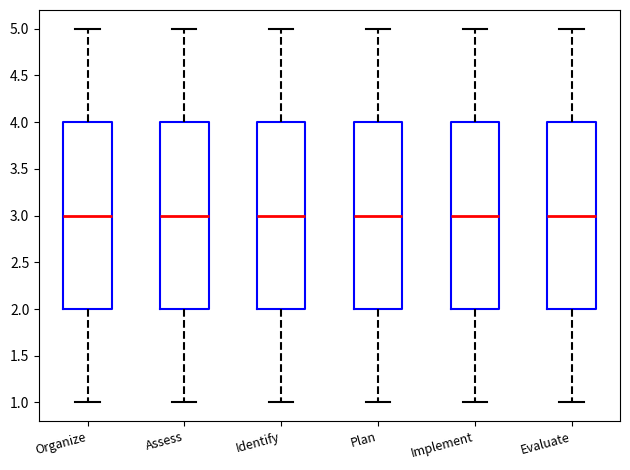

Reading left to right, transcribe this box plot: for each box, give where its median line is, the range the box spans, and where its two whiskers end, as read against the y-axis. The values are not printed on the chart, so give them approximately, as read against the axis.

Organize: median 3, box 2 to 4, whiskers 1 to 5
Assess: median 3, box 2 to 4, whiskers 1 to 5
Identify: median 3, box 2 to 4, whiskers 1 to 5
Plan: median 3, box 2 to 4, whiskers 1 to 5
Implement: median 3, box 2 to 4, whiskers 1 to 5
Evaluate: median 3, box 2 to 4, whiskers 1 to 5